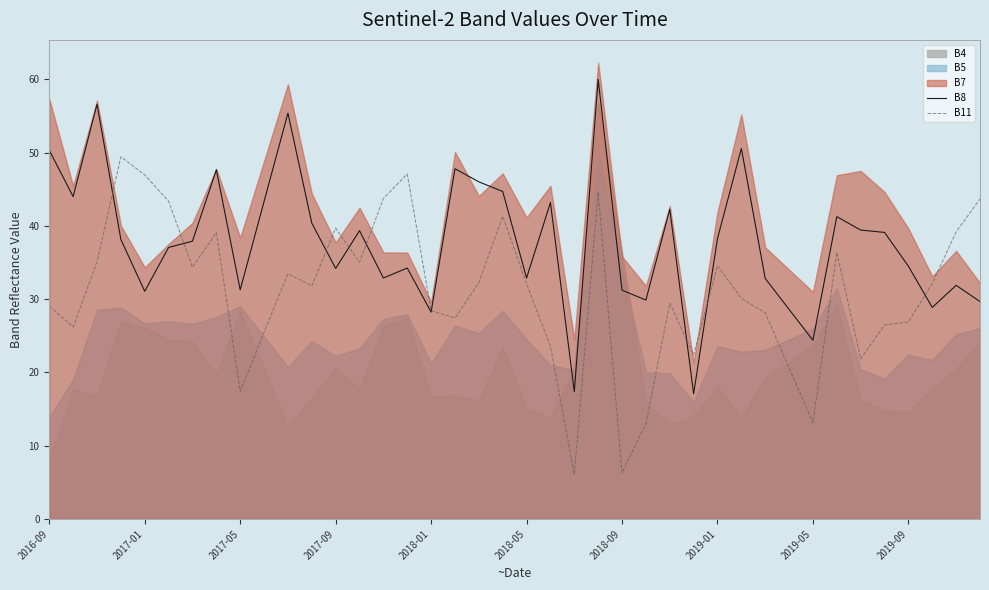

At which category does the chart reach its minimum across all series?

22